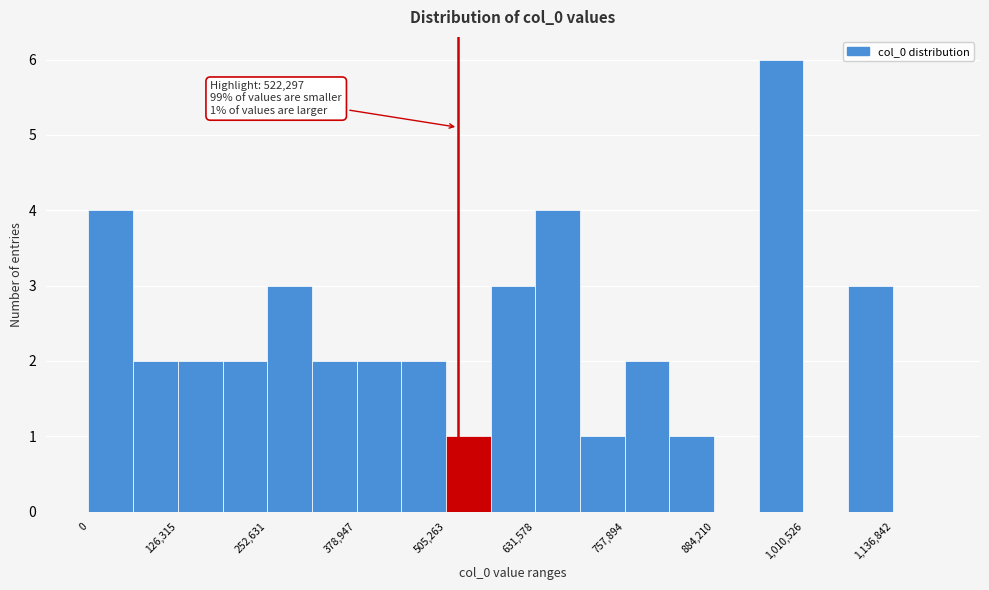

Around what value on the x-axis is the tallest bar? Give the approximate position of its centre, as read against the axis.

980000